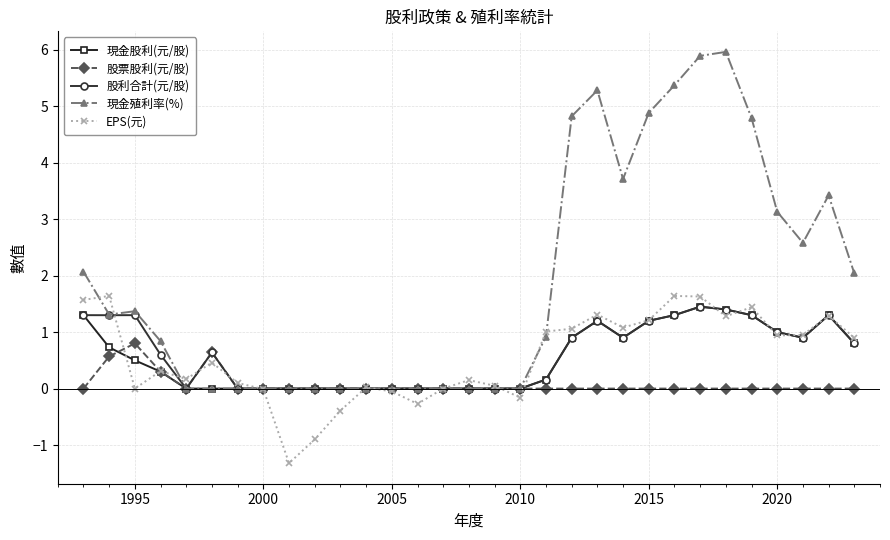

What is the greatest value displayed?

6.0